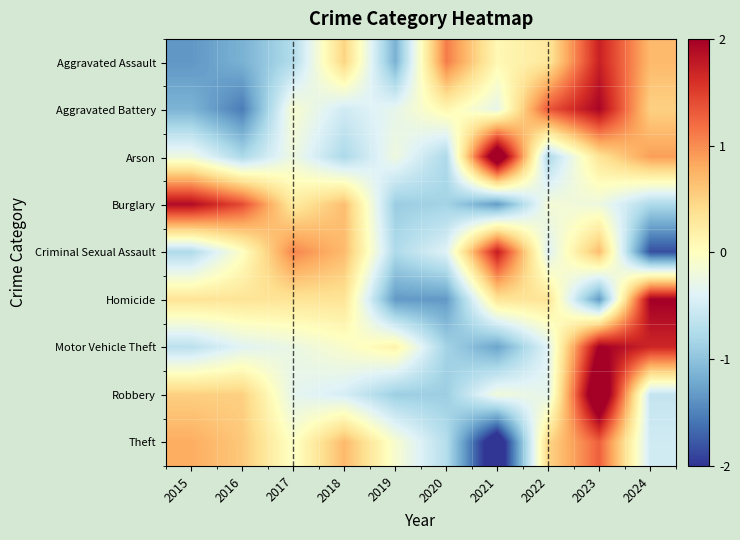

Between 2024 and 2019, which is larger?

2024